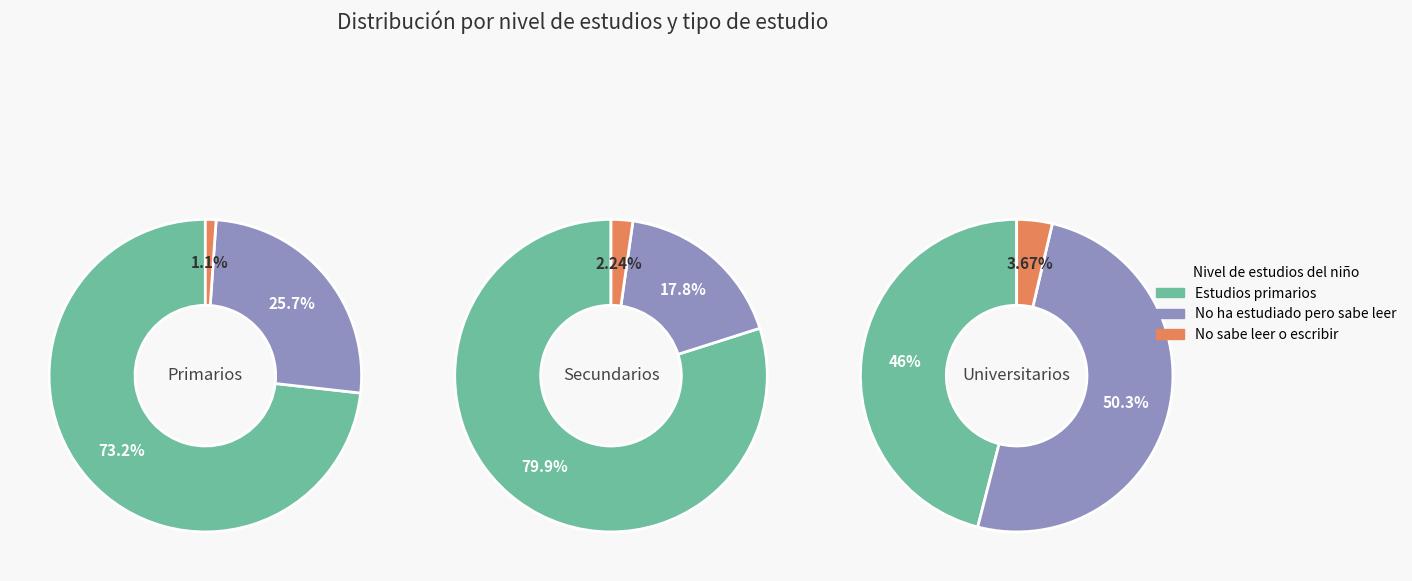

Which has a higher value, No ha estudiado pero sabe leer or Estudios primarios?

Estudios primarios